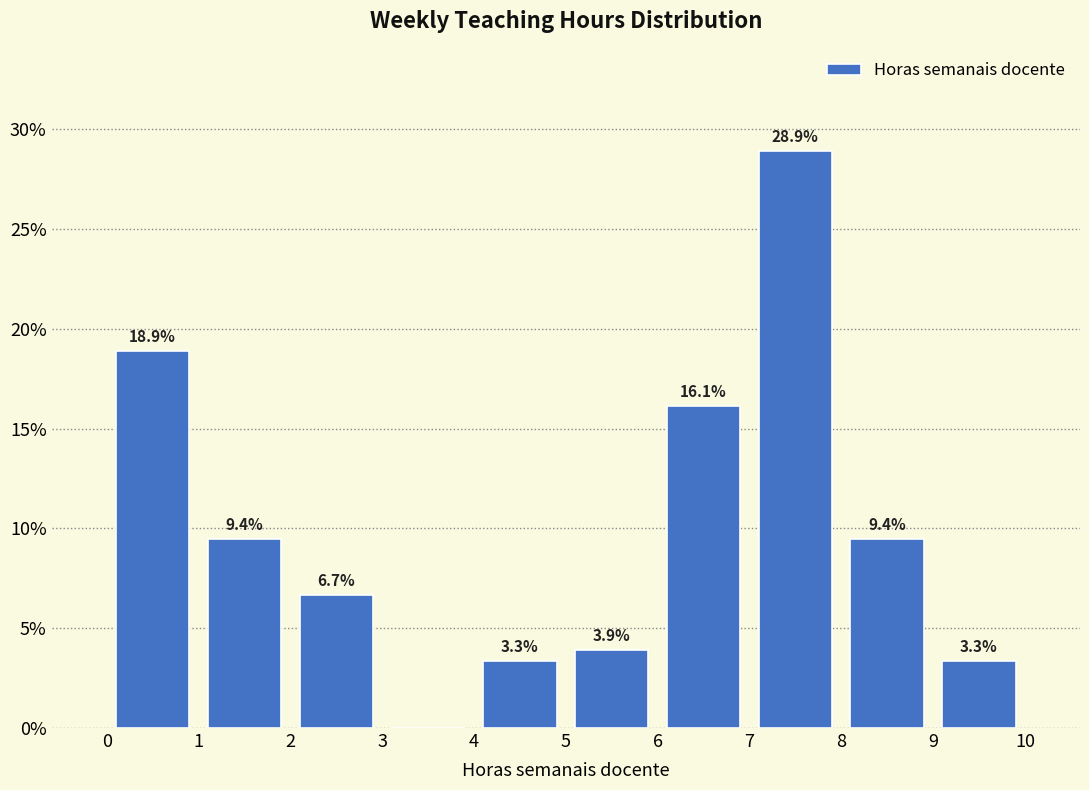

Over which range of the x-axis is the bar tallest?

7 to 8